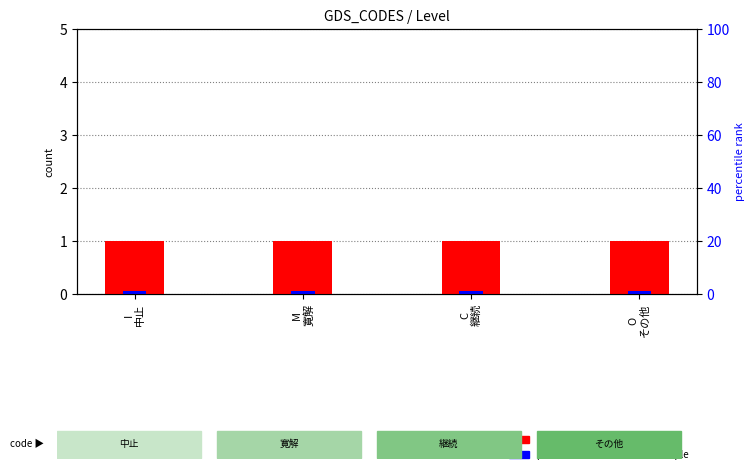

How many data points does each series have?

4